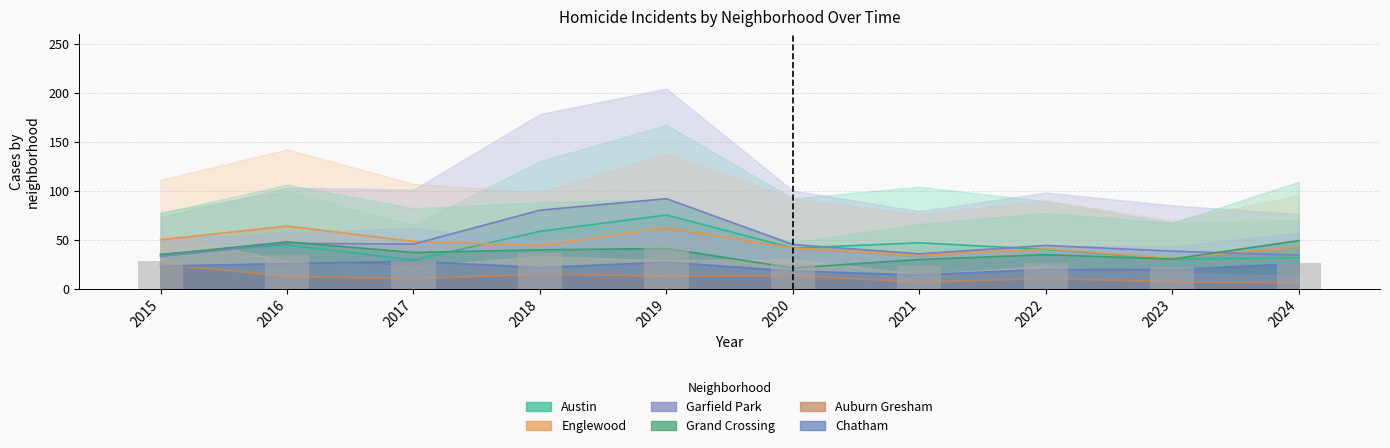

How many bars are there in each group?

6